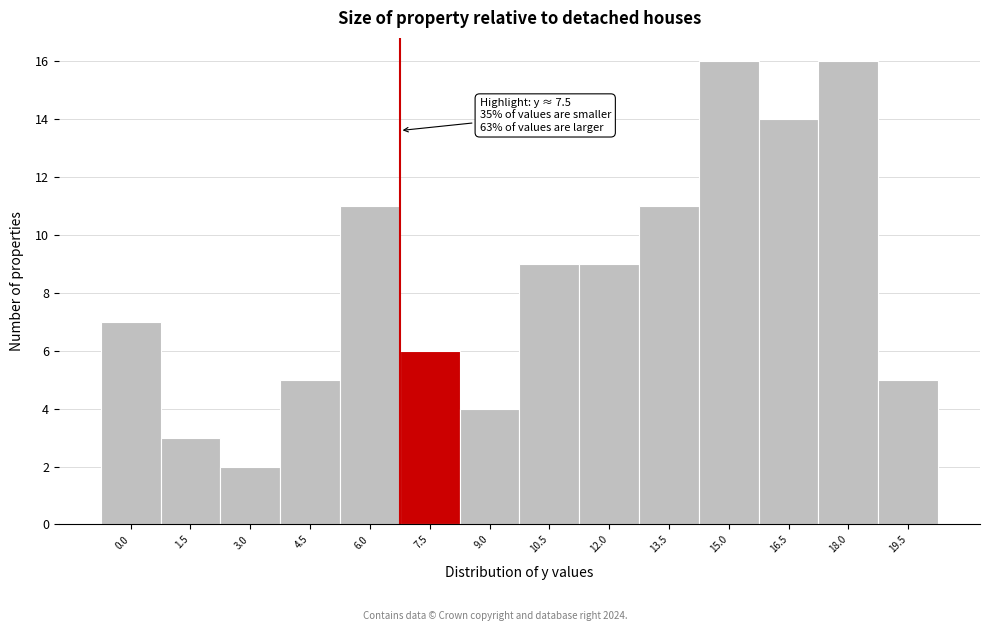

Reading left to right, transcribe all the data shown in this chart.

0.0=7	1.5=3	3.0=2	4.5=5	6.0=11	7.5=6	9.0=4	10.5=9	12.0=9	13.5=11	15.0=16	16.5=14	18.0=16	19.5=5